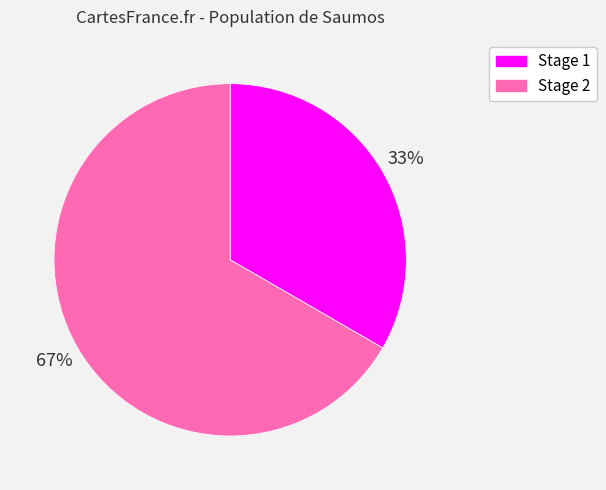

Rank the categories by value from highest to lowest.

Stage 2, Stage 1